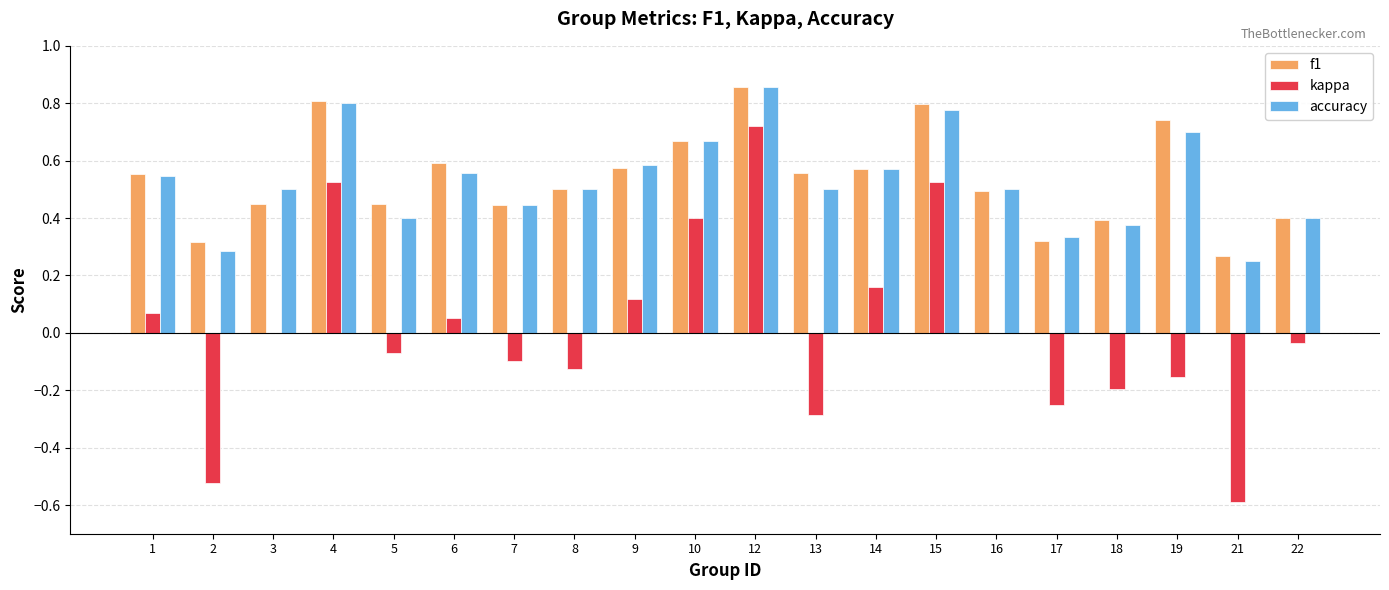

Does the chart contain stacked bars?

No